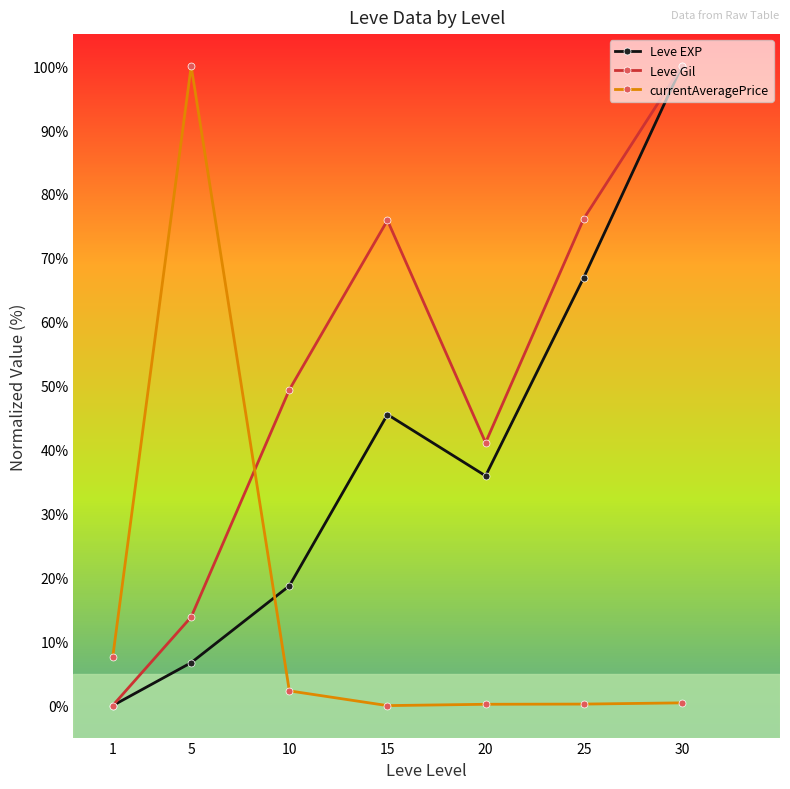

Between which two adjacent categories do Leve EXP and currentAveragePrice first intersect?

5 and 10